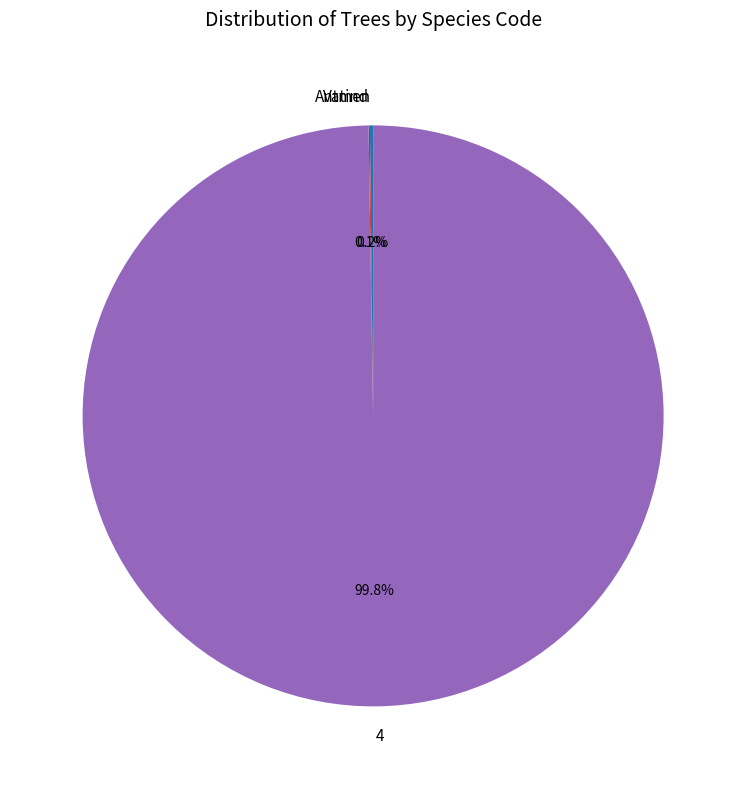

Which slice is the largest?

4